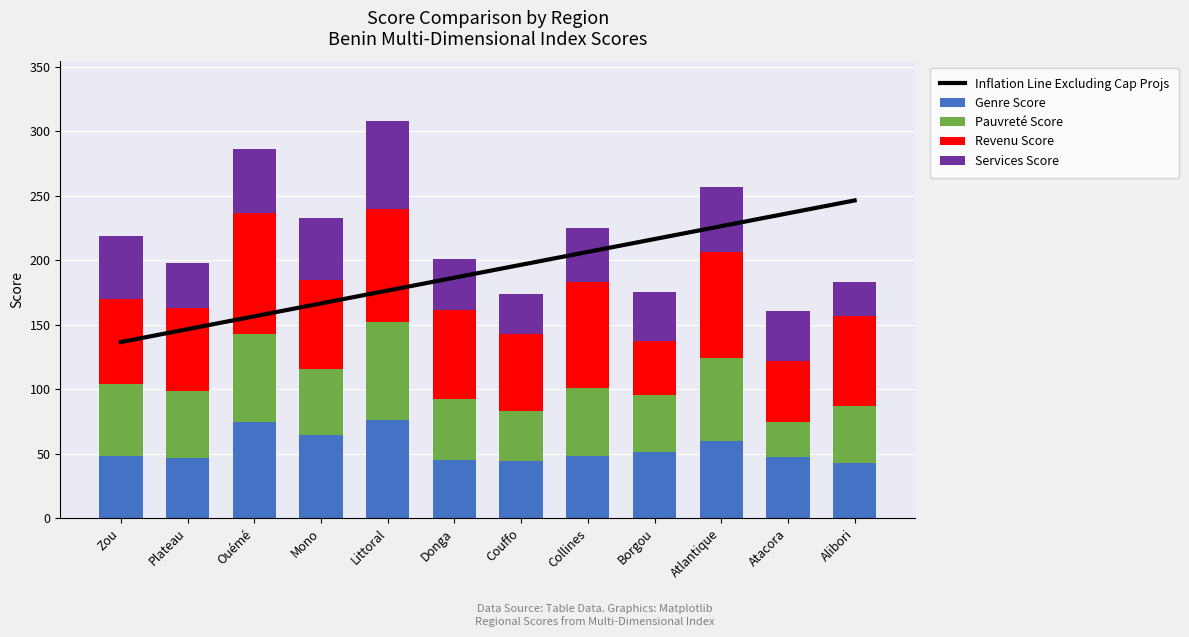

How many distinct data groups are displayed?

5